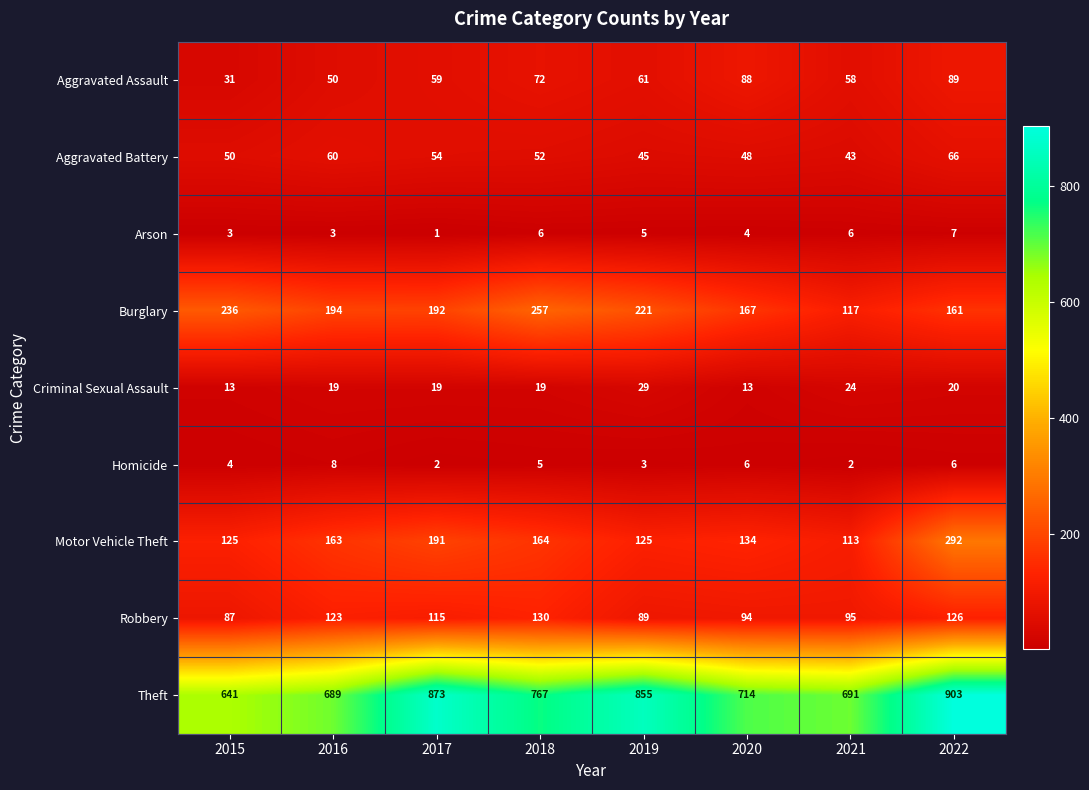

What is the greatest value displayed?

903